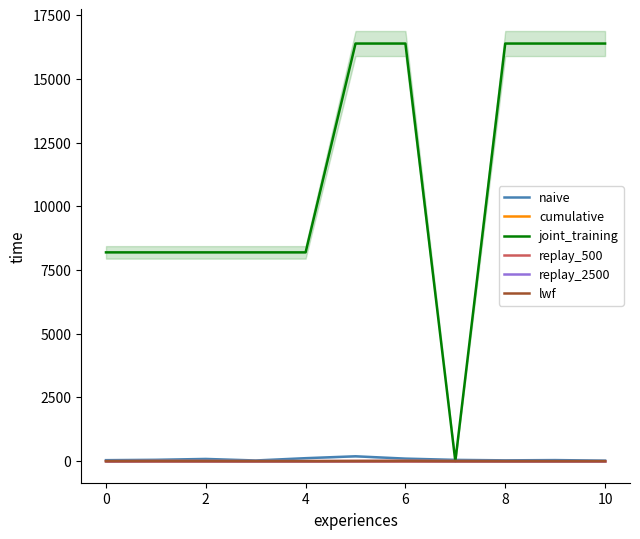

Reading left to right, extract all data points from this chart.

naive: 41.0	55.0	89.0	29.0	119.0	193.0	102.0	52.0	34.0	44.0	23.0
cumulative: 1.0	7.0	6.0	3.0	3.0	7.0	11.0	5.0	2.0	1.0	1.0
joint_training: 8192.0	8192.0	8192.0	8192.0	8192.0	16384.0	16384.0	1.0	16384.0	16384.0	16384.0
replay_500: 0.0	0.0	0.0	0.0	0.0	0.0	0.0	0.0	0.0	0.0	0.0
replay_2500: 0.9	6.6	5.7	2.8	2.8	6.6	10.4	4.8	1.9	0.9	0.9
lwf: 0.9	6.3	5.4	2.7	2.7	6.3	9.9	4.5	1.8	0.9	0.9